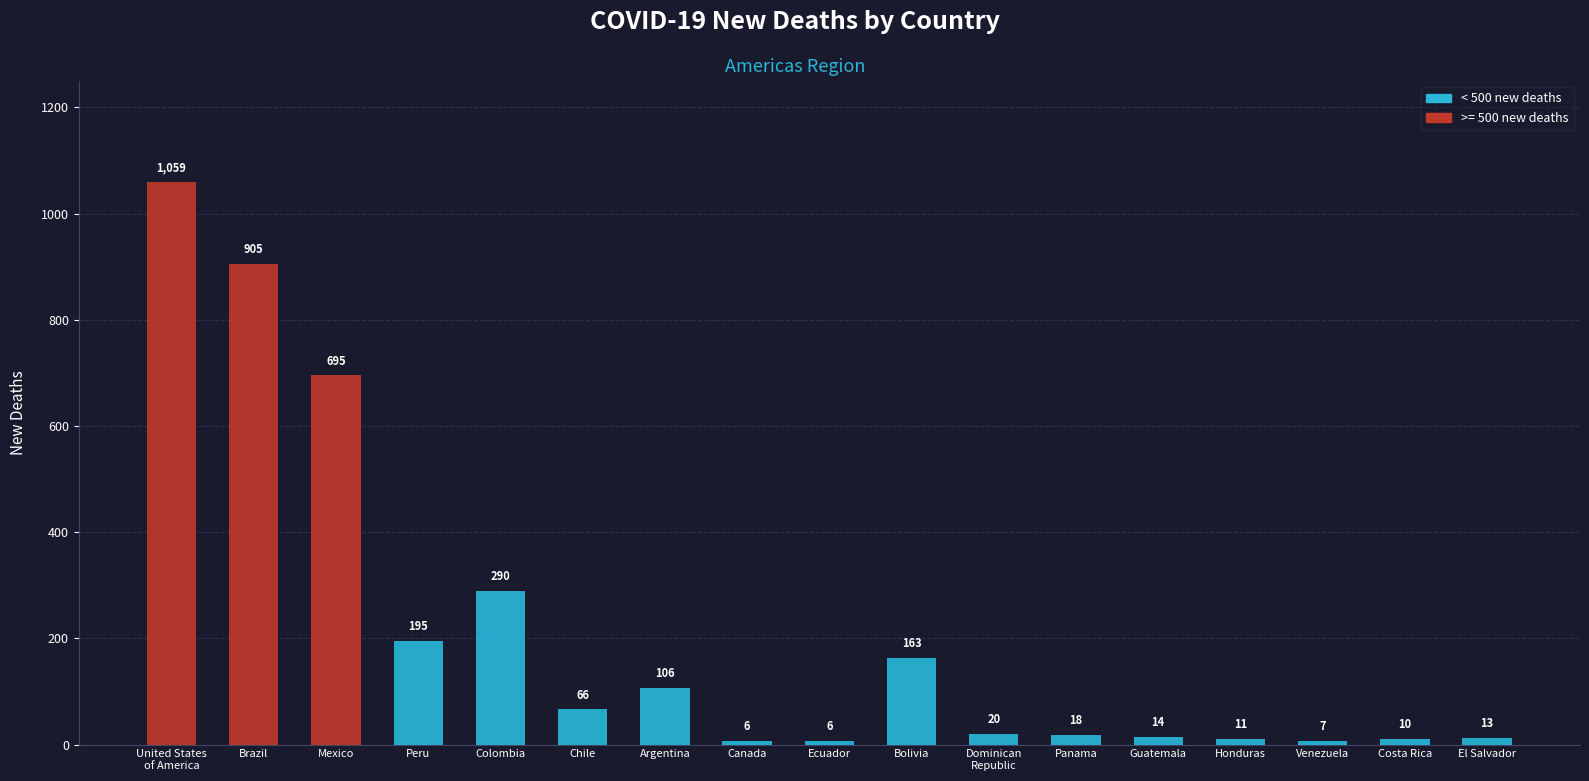

Count the number of categories in the chart.

17